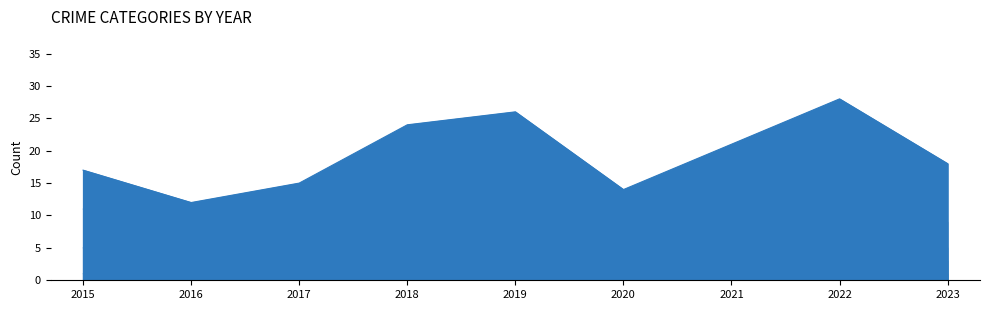

How many lines are shown in the chart?

5